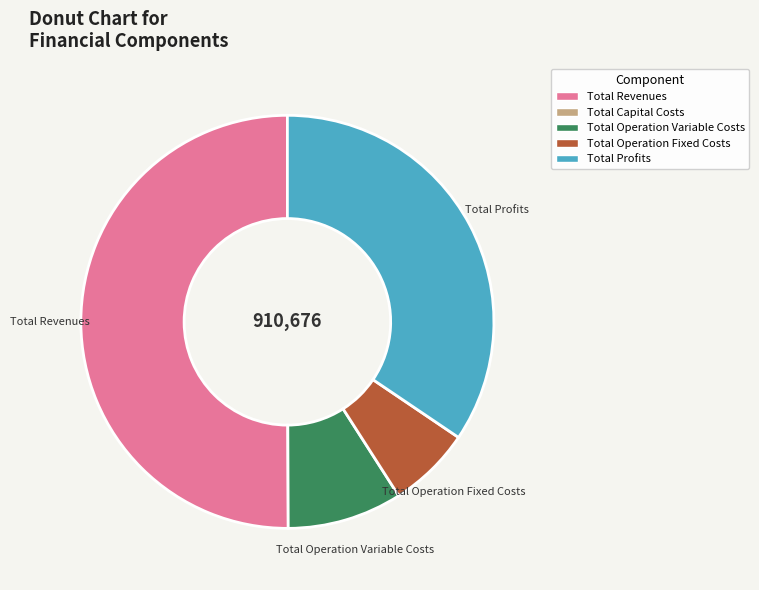

The Total Revenues slice represents 50% of the pie. True or false?

True